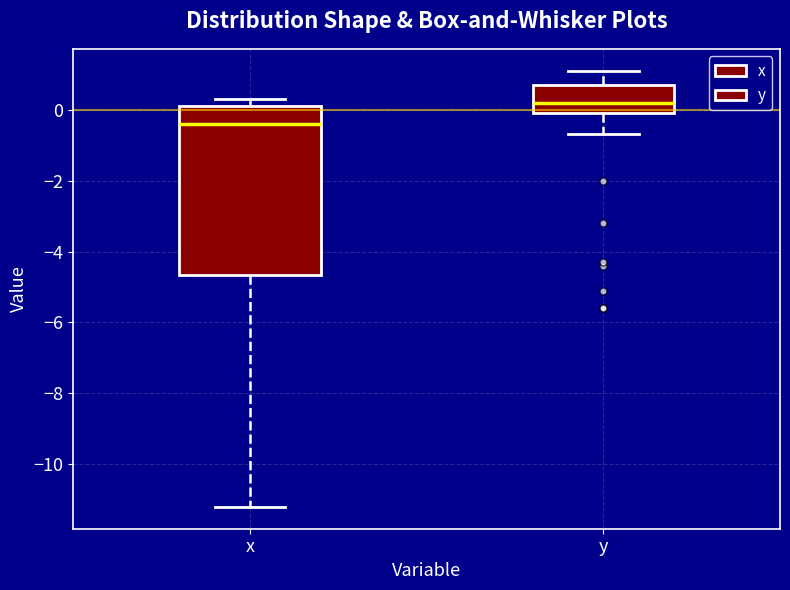

Which box has the highest median line?

y